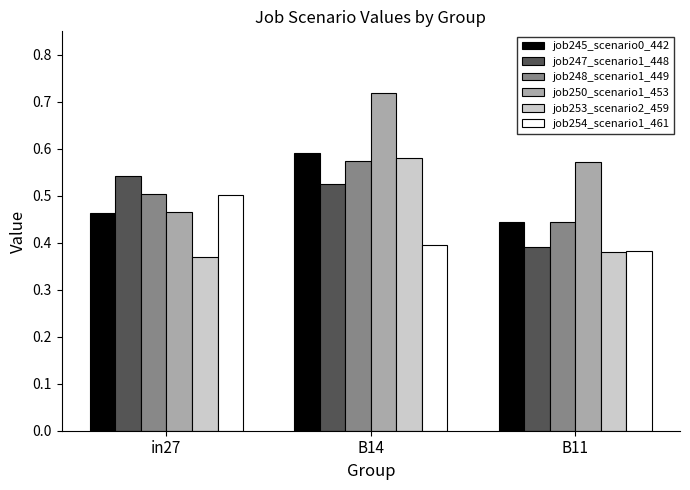

How many job254_scenario1_461 values are between 0 and 1?

3